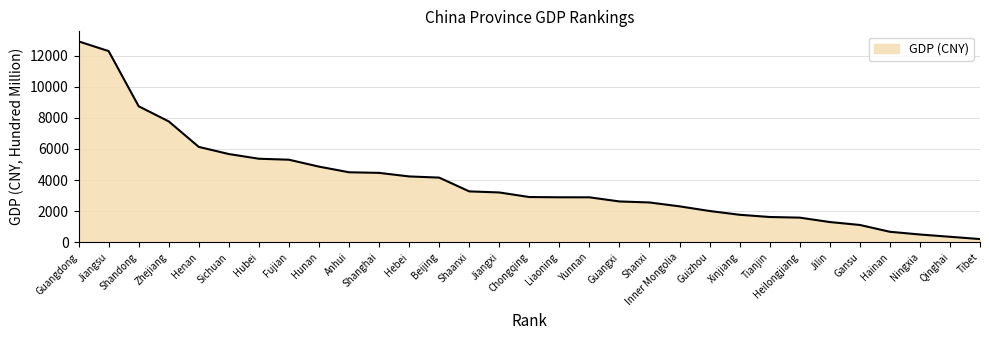

What is the change in value from Jiangxi to Tianjin?

-1576.3